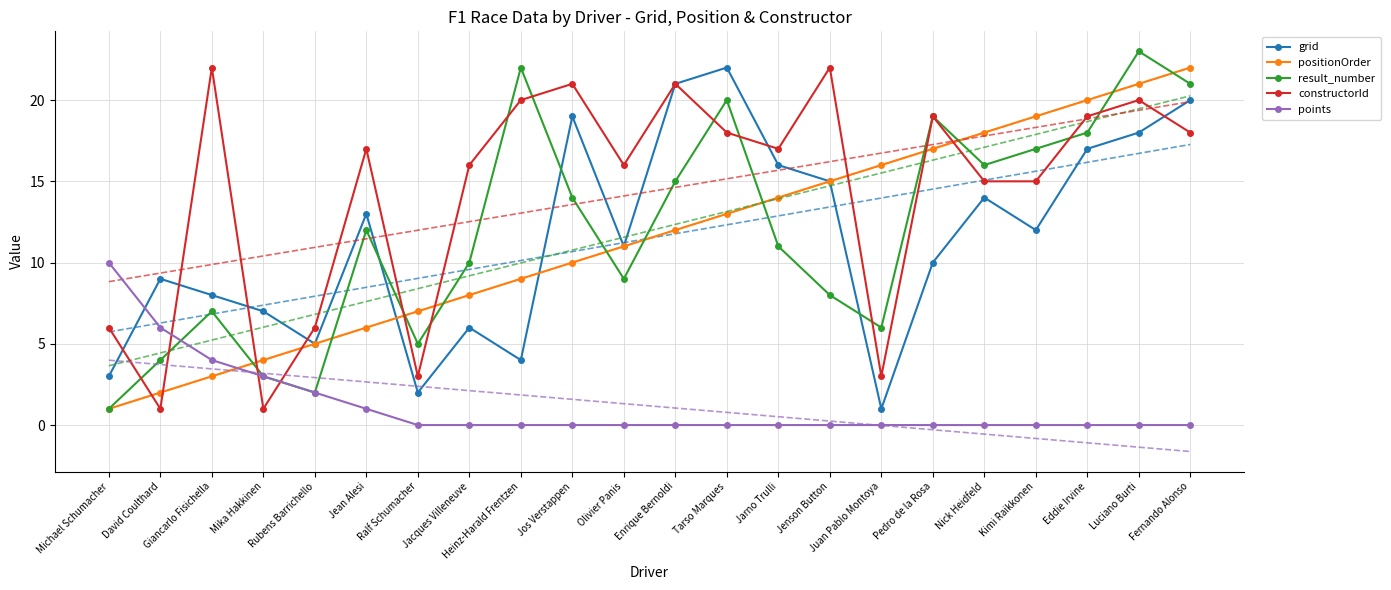

True or false: positionOrder and grid intersect in this chart.

True